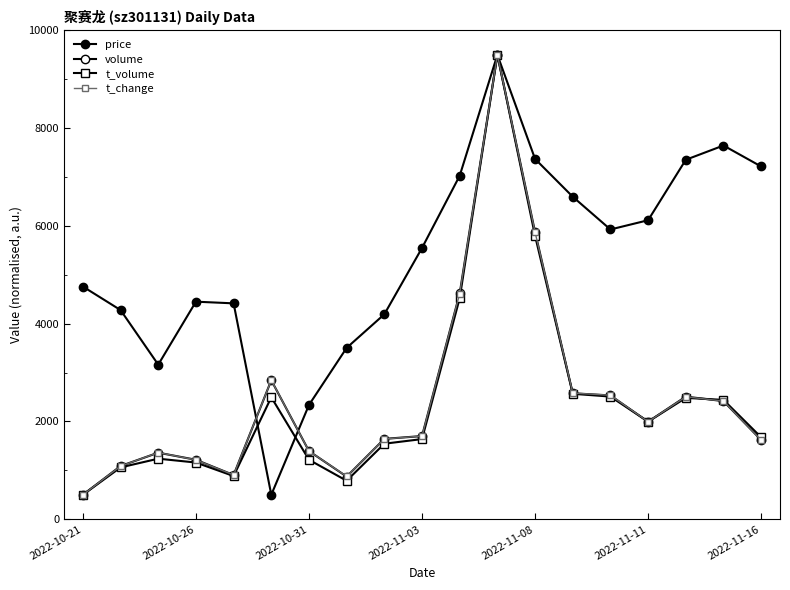

How many data points does each series have?

19